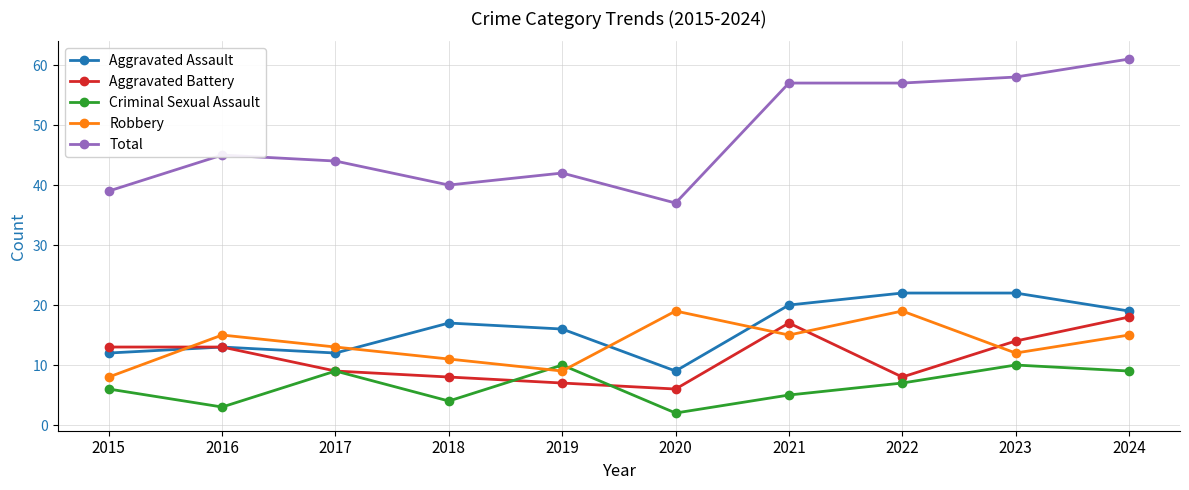

Between 2016 and 2024, which series saw the biggest shift?

Total